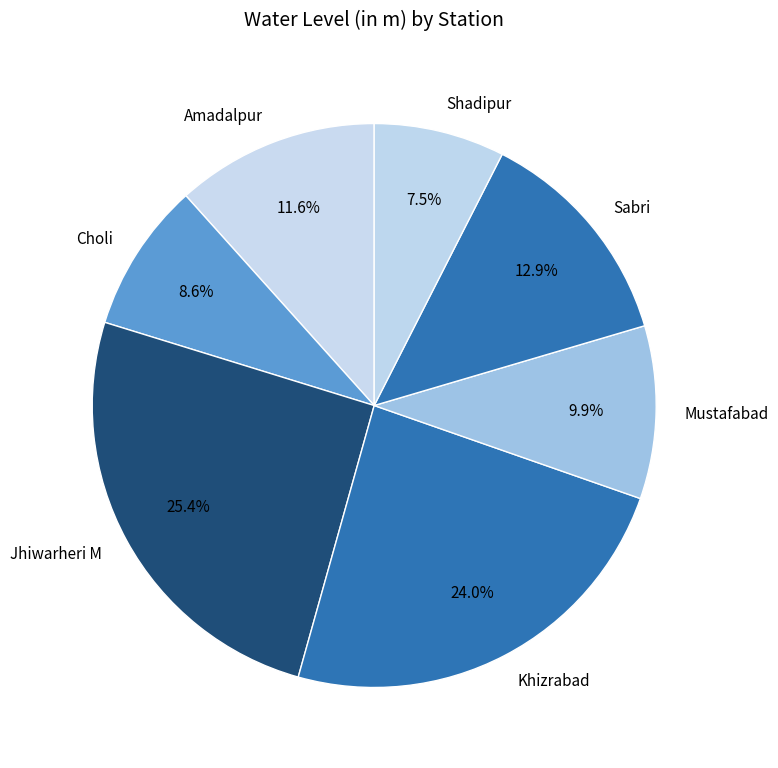

Rank the categories by value from highest to lowest.

Jhiwarheri M, Khizrabad, Sabri, Amadalpur, Mustafabad, Choli, Shadipur